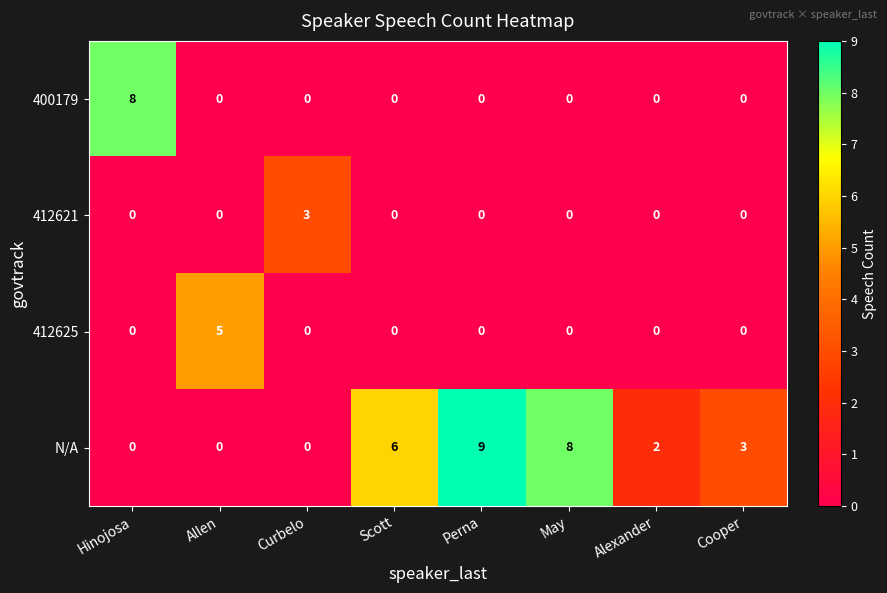

Which series has the widest spread of values?

N/A